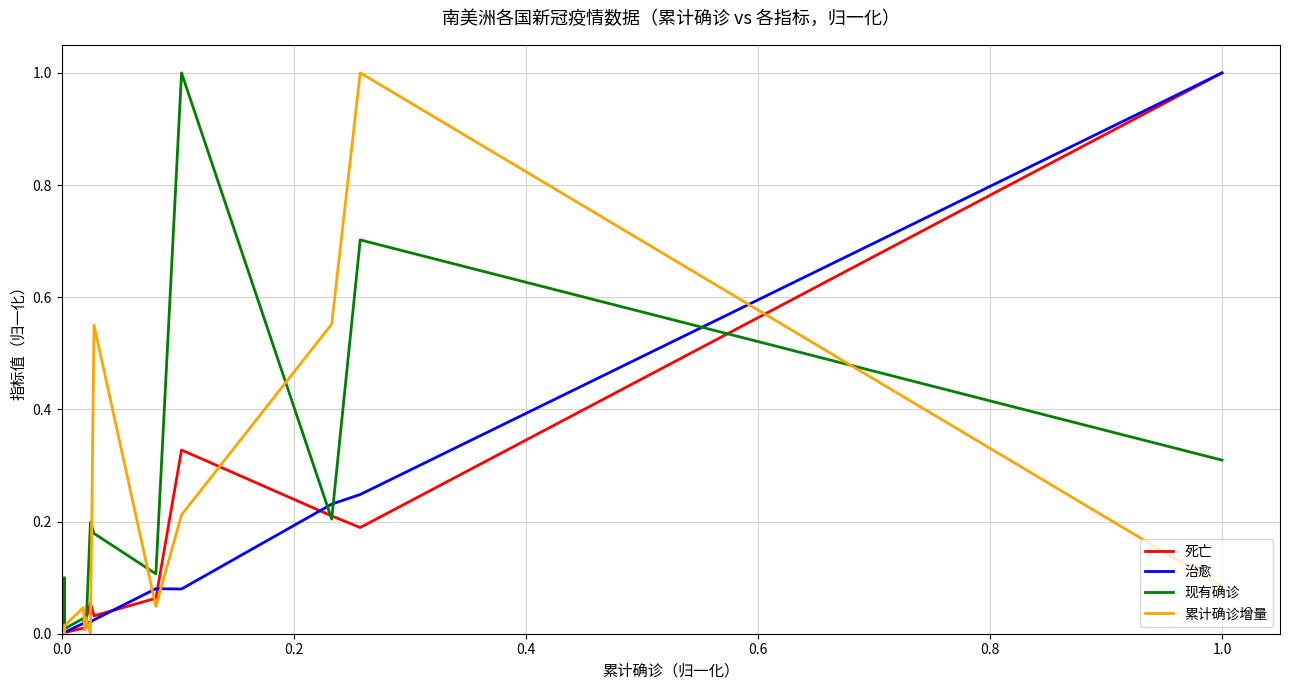

What is the maximum value shown in the chart?

1.0